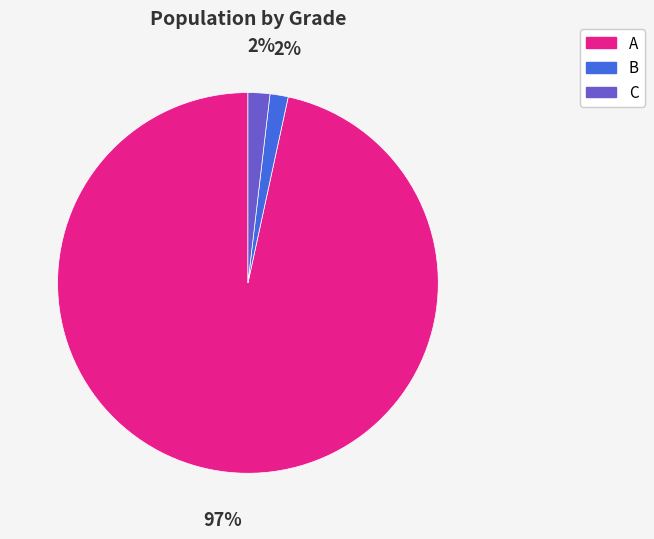

Combined, do B and A account for over 50%?

Yes